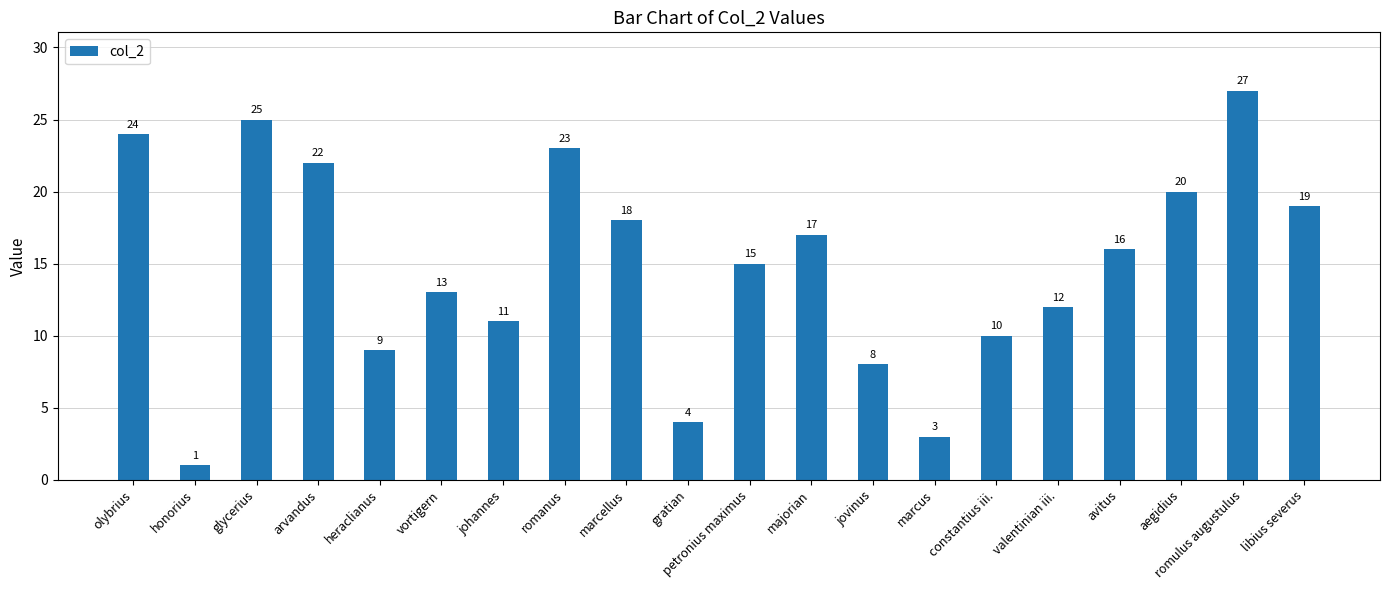

Reading left to right, list all the values displayed in this chart.

24	1	25	22	9	13	11	23	18	4	15	17	8	3	10	12	16	20	27	19